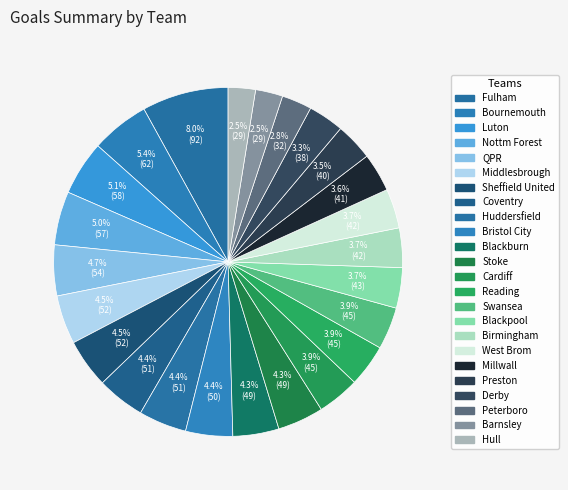

How many slices are in this pie chart?

24